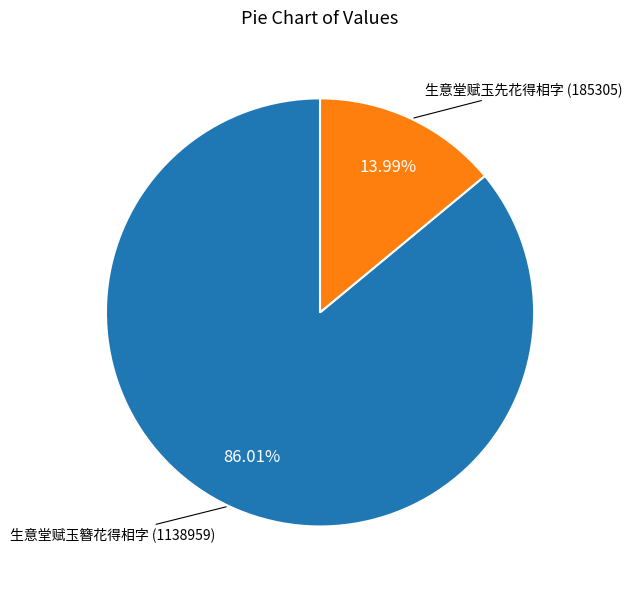

What is the majority slice?

生意堂赋玉簪花得相字